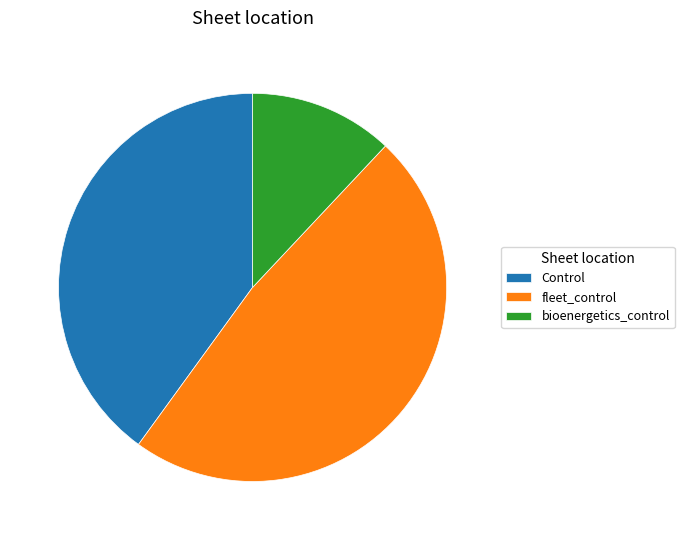

True or false: bioenergetics_control accounts for 5% of the total.

False